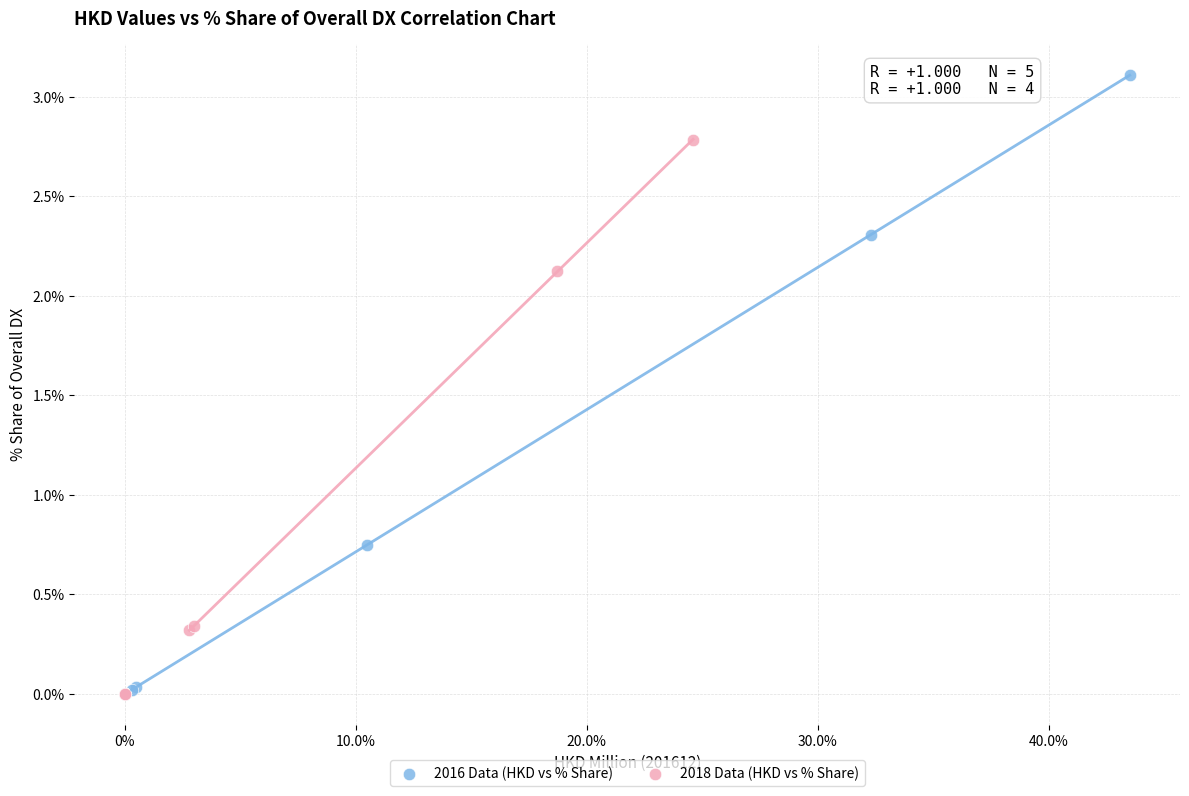

Which series reaches the maximum Y coordinate?

2016 Data (HKD vs % Share)